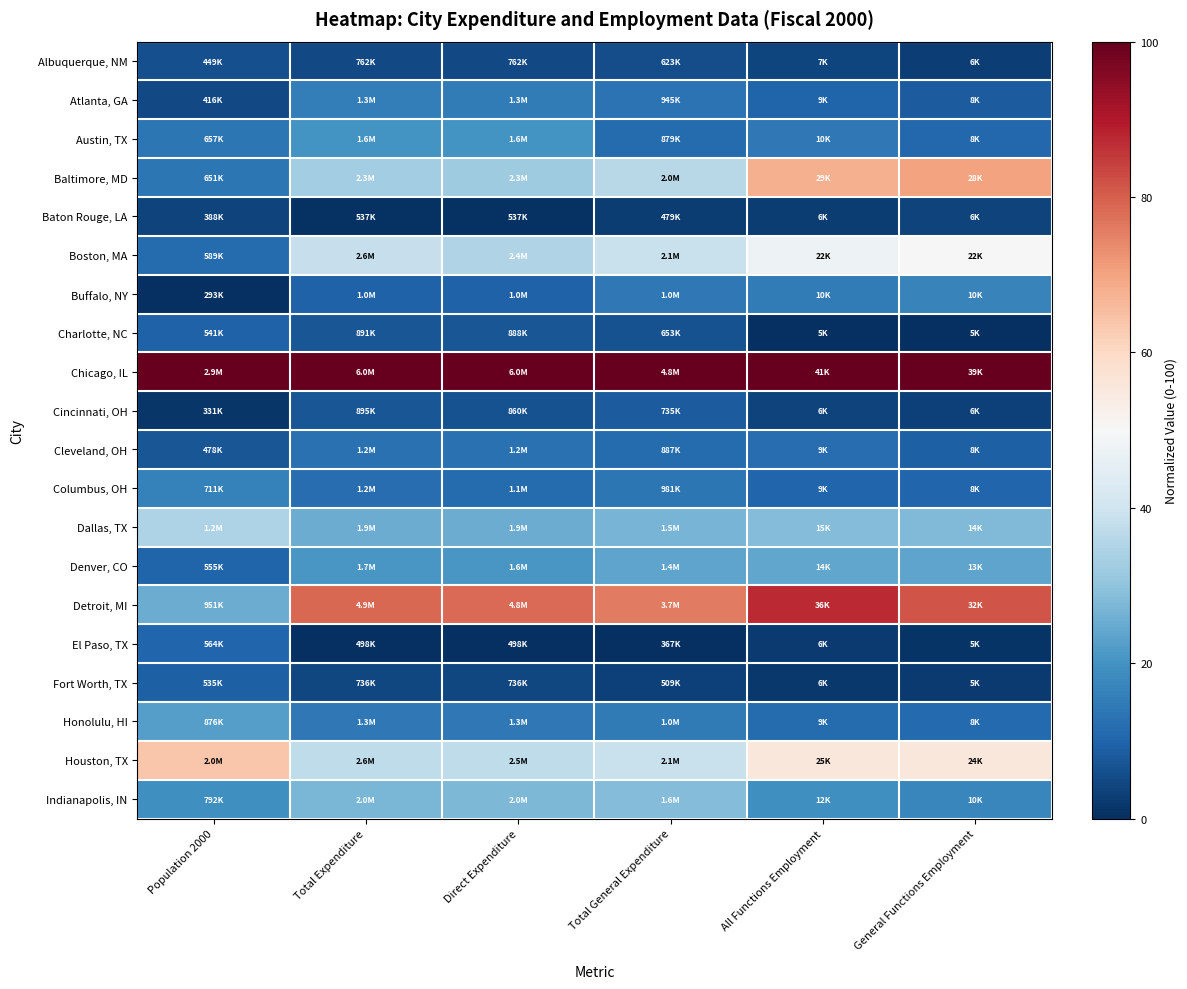

How many data points does each series have?

6